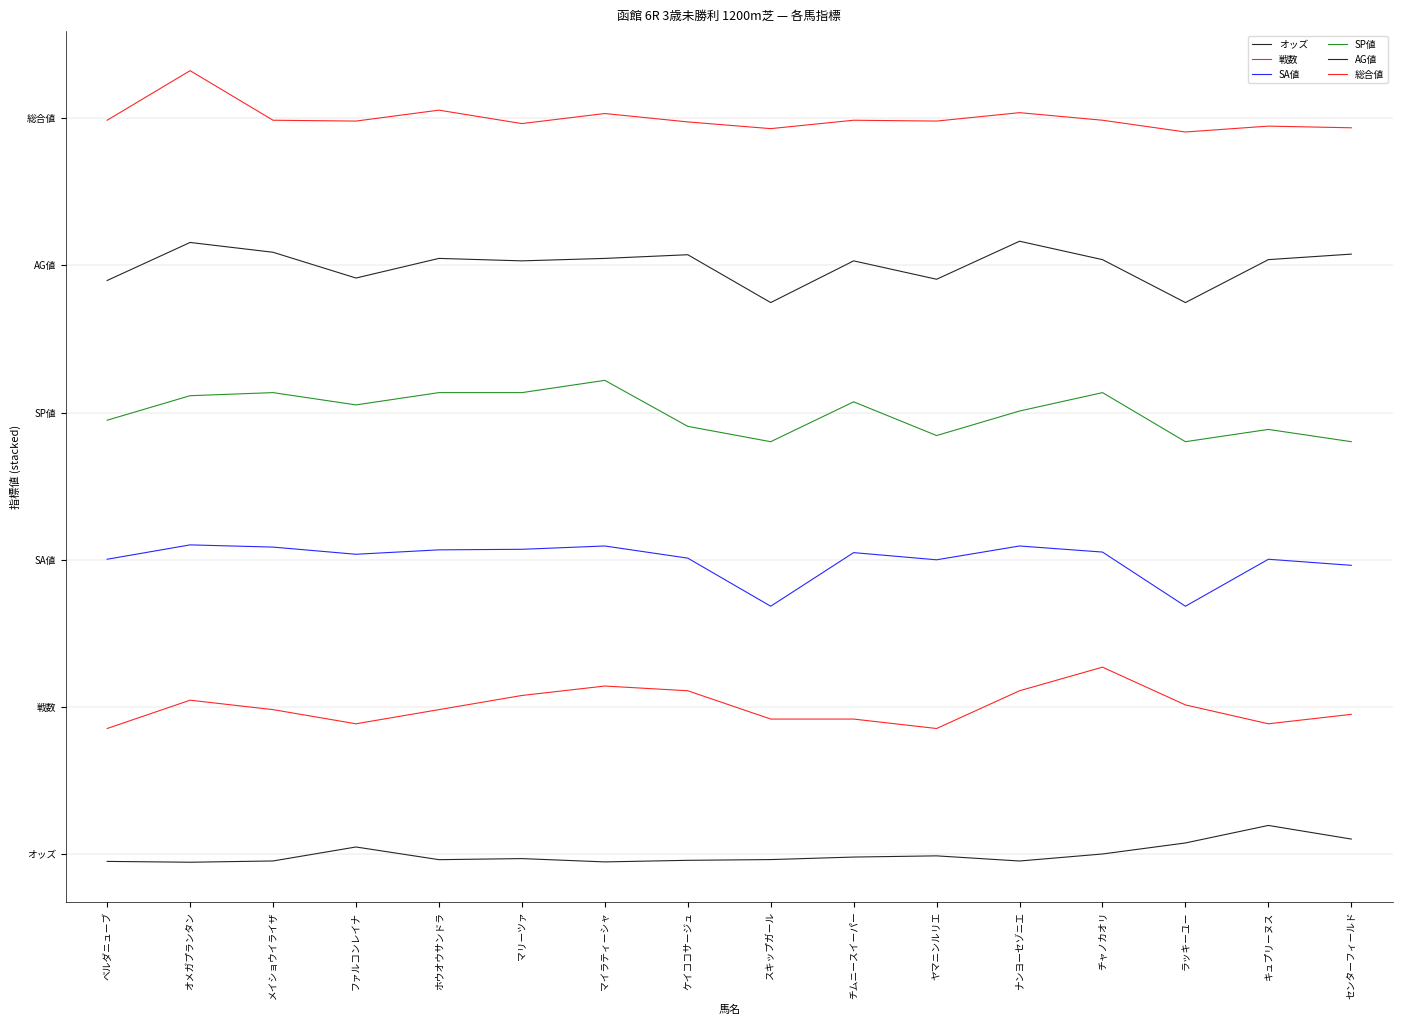

What is the lowest value of the SA値 series?

50.5